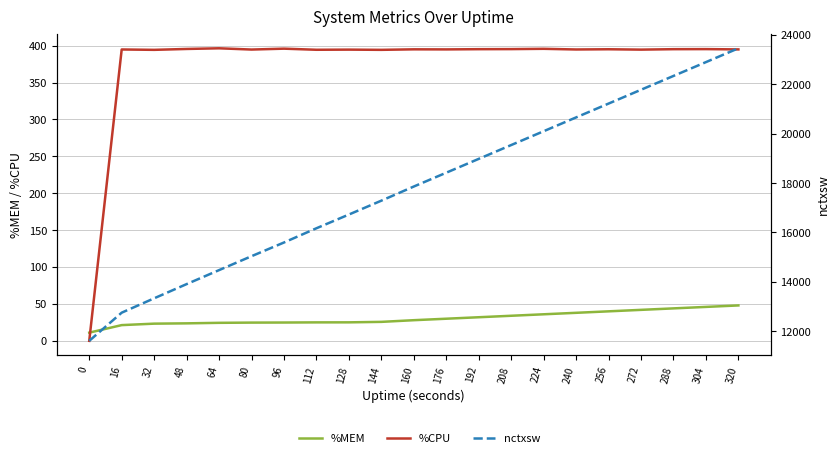

At 0, list the series in order from largest to smallest.

nctxsw, %MEM, %CPU